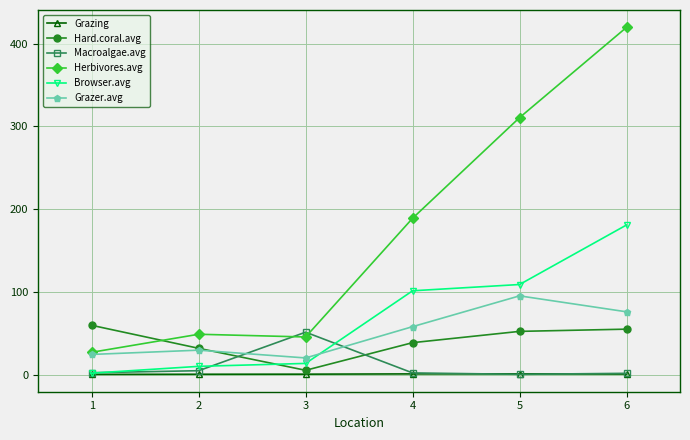

What is the sum of the Grazer.avg values at 1 and 4?

82.2